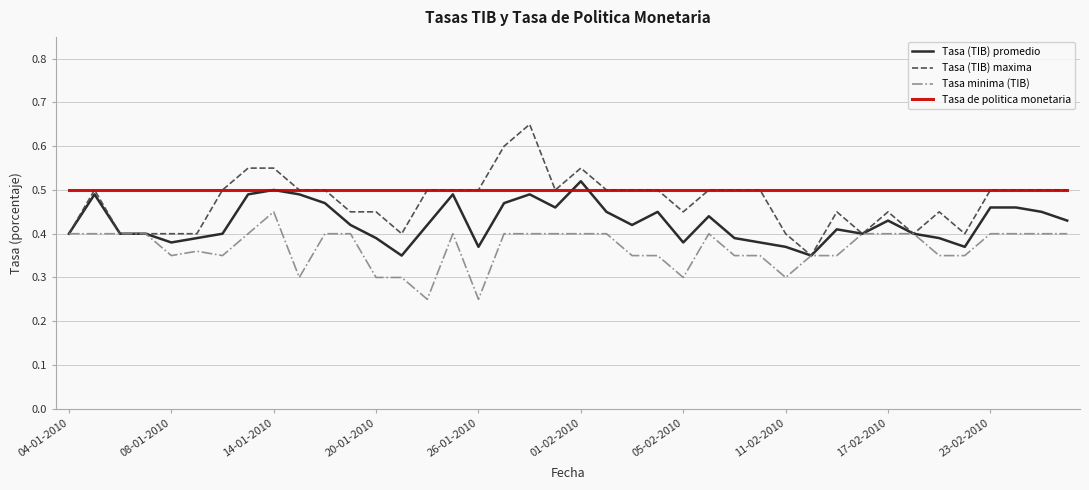

Which series has the largest range (max minus min)?

Tasa (TIB) maxima